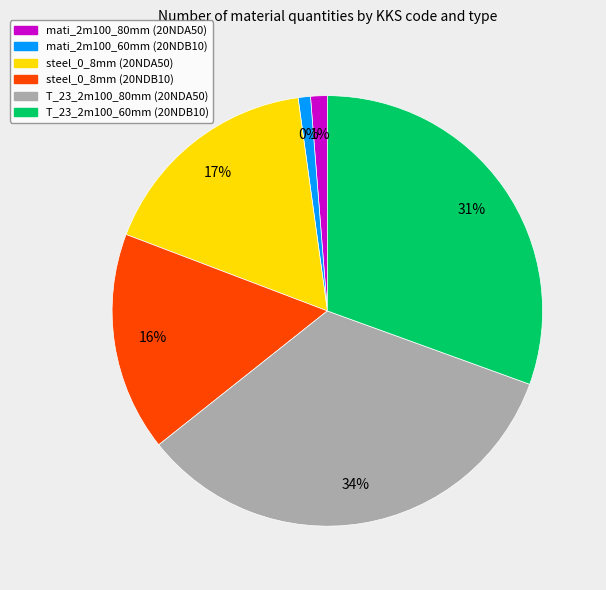

What is the smallest slice in the pie chart?

mati_2m100_60mm (20NDB10)